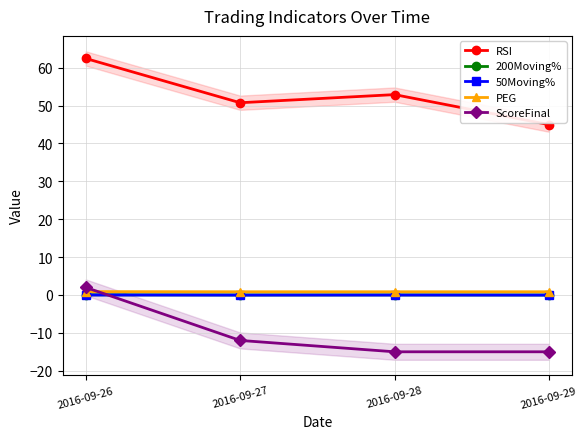

What is the sum of the RSI values at 2016-09-27 and 2016-09-29?

95.7